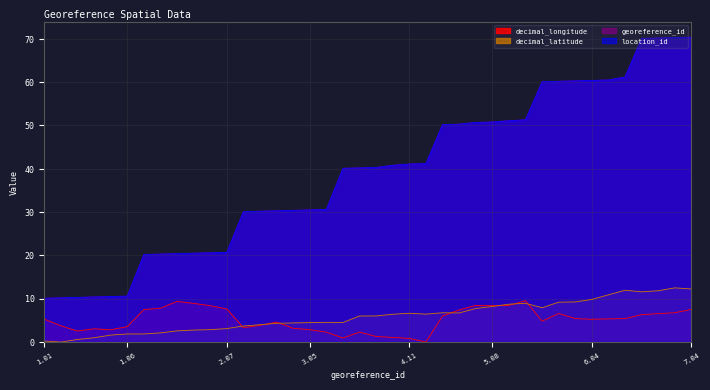

At which category does decimal_longitude reach its first local valley?

1.03